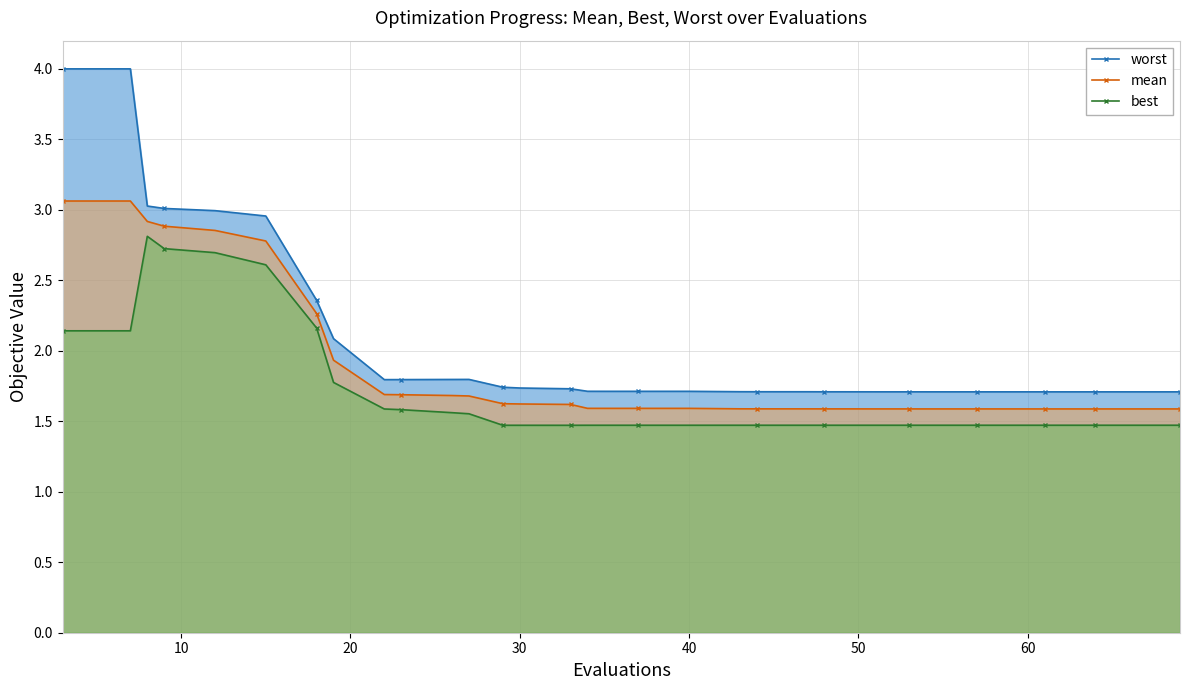

What is the lowest value of the mean series?

1.6